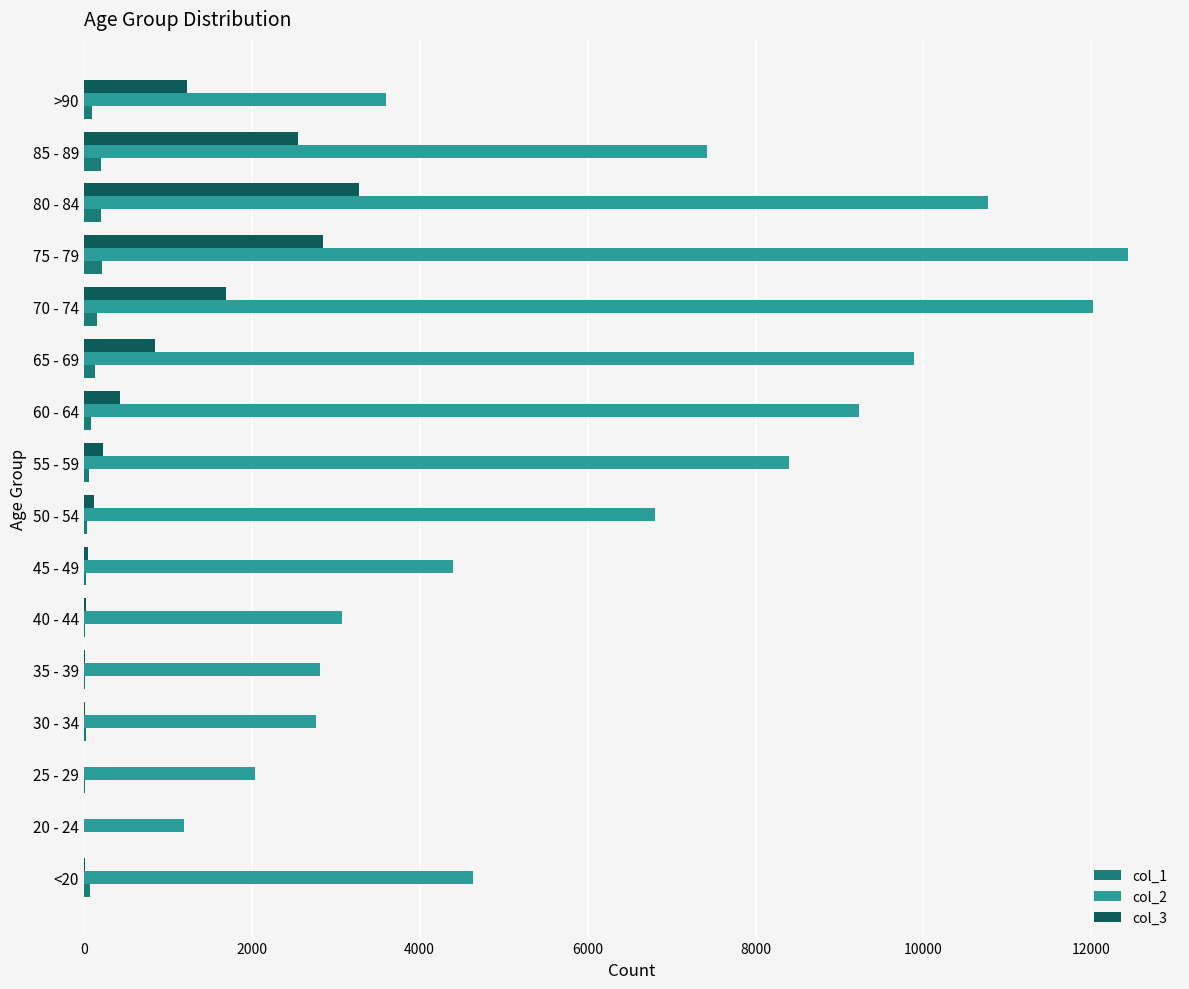

At which category does the chart reach its peak across all series?

75 - 79